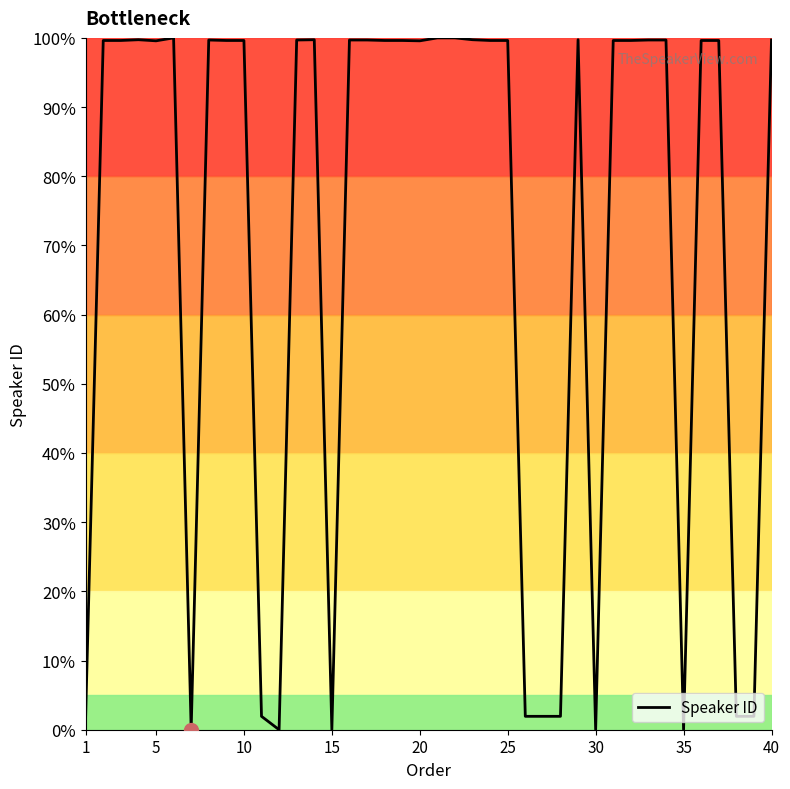

What is the difference between the maximum and minimum values?

100.0